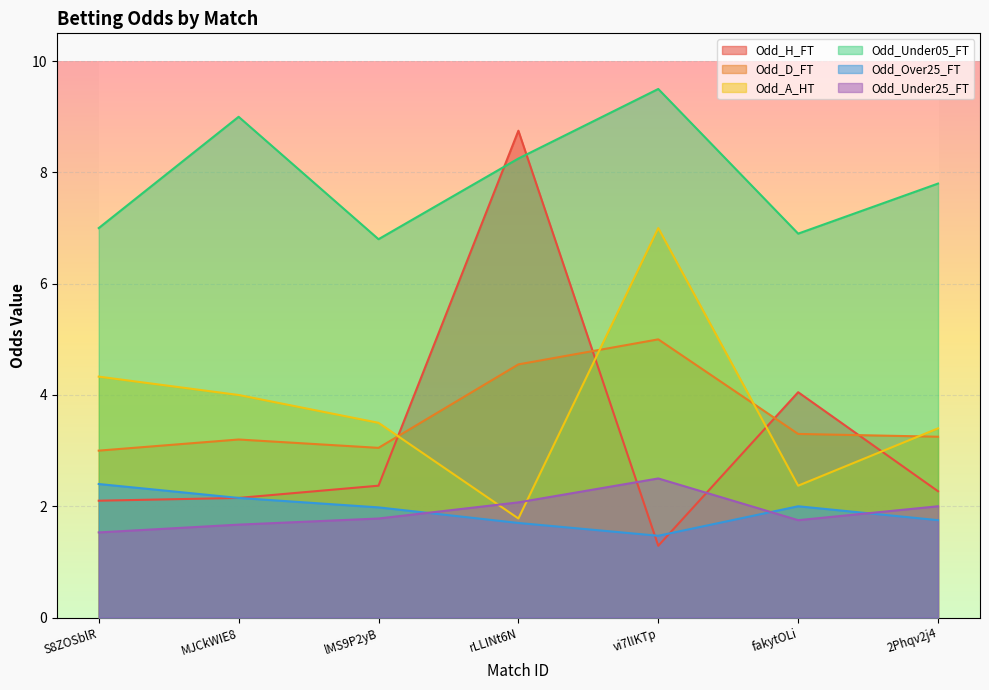

Does the chart display data point markers on the line(s)?

No